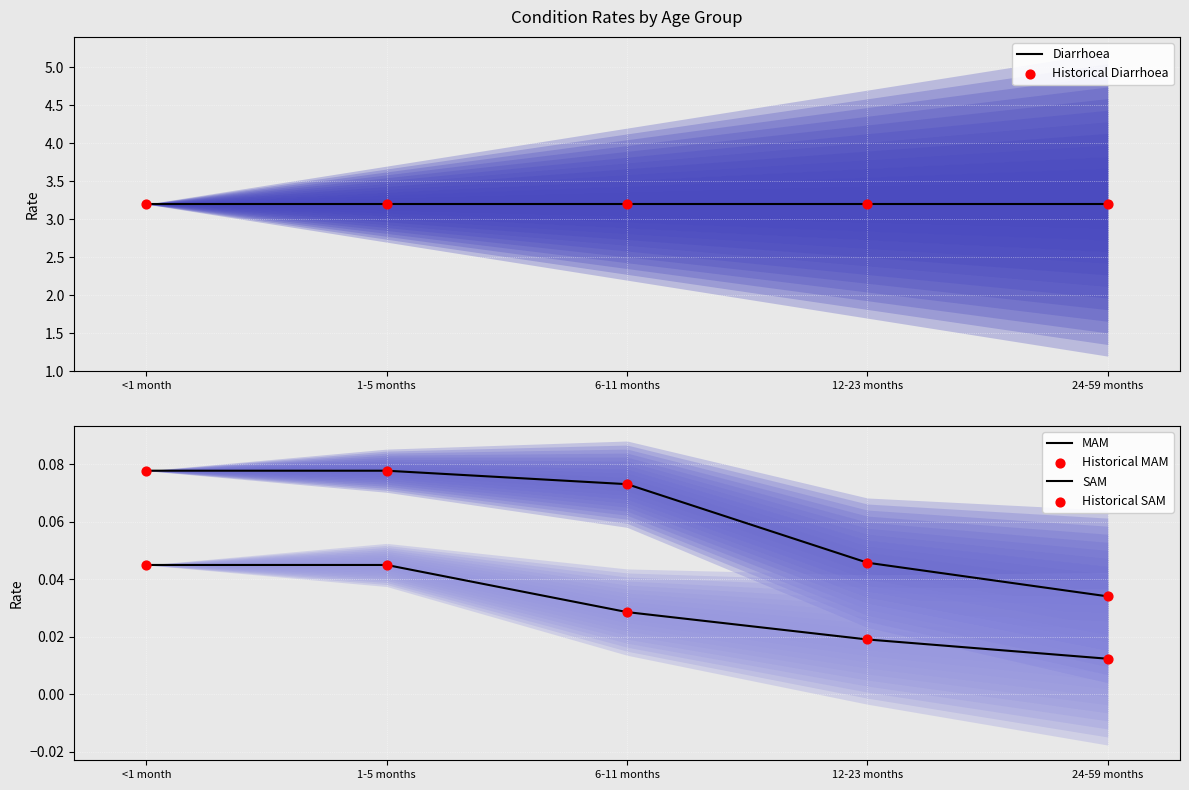

Which series reaches the maximum Y coordinate?

Diarrhoea